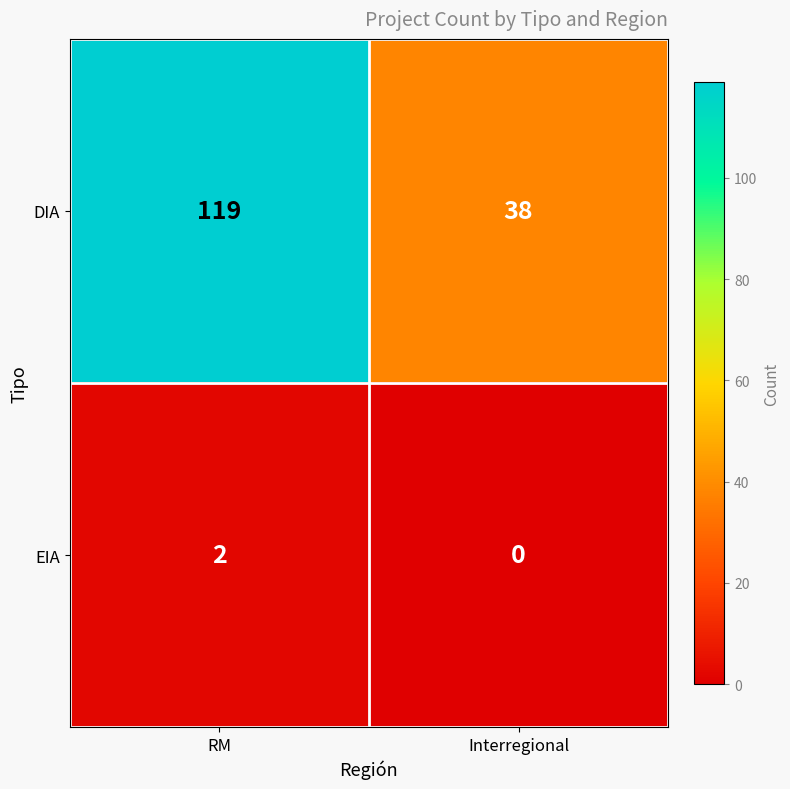

What is the difference between the DIA values at RM and Interregional?

81